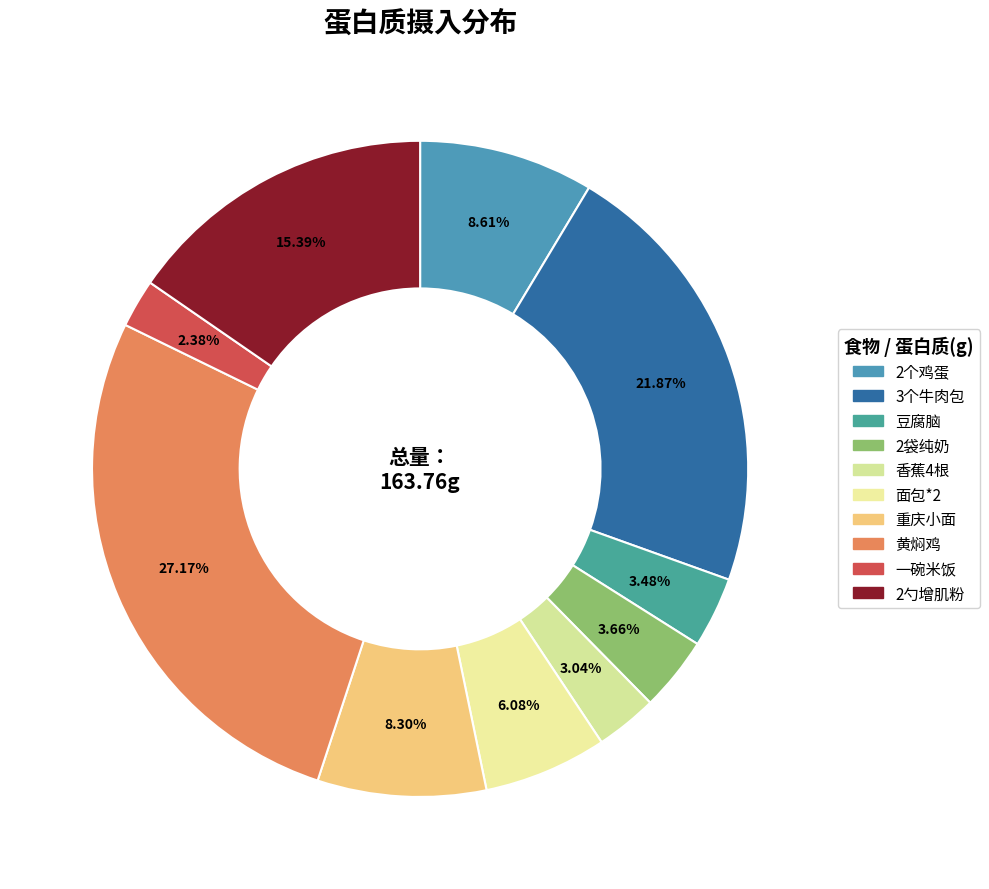

What percentage is the 豆腐脑 slice, to the nearest percent?

3%